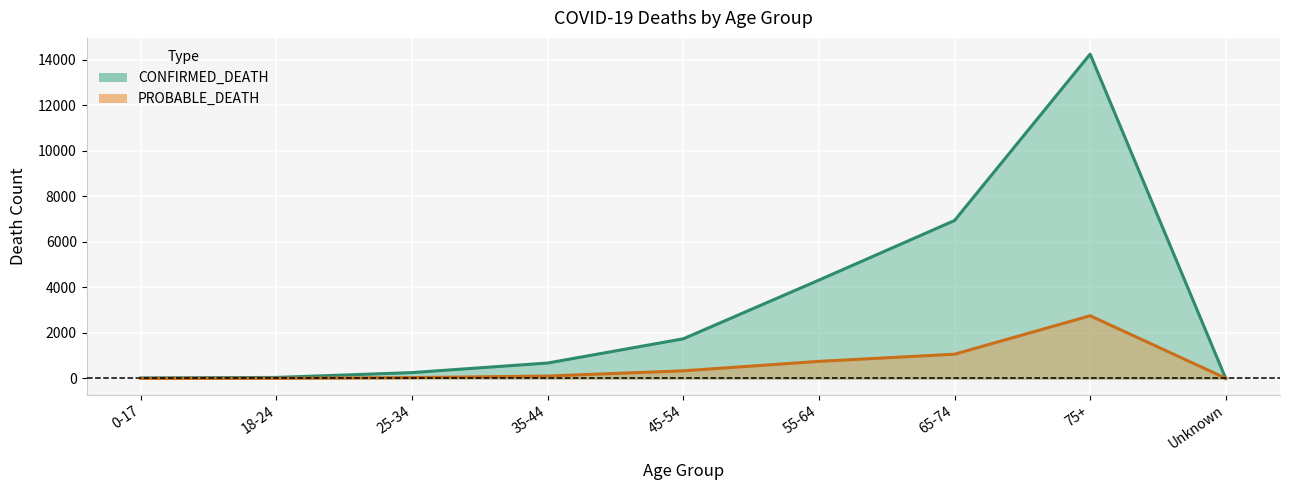

How many intersections are there between CONFIRMED_DEATH and PROBABLE_DEATH?

1